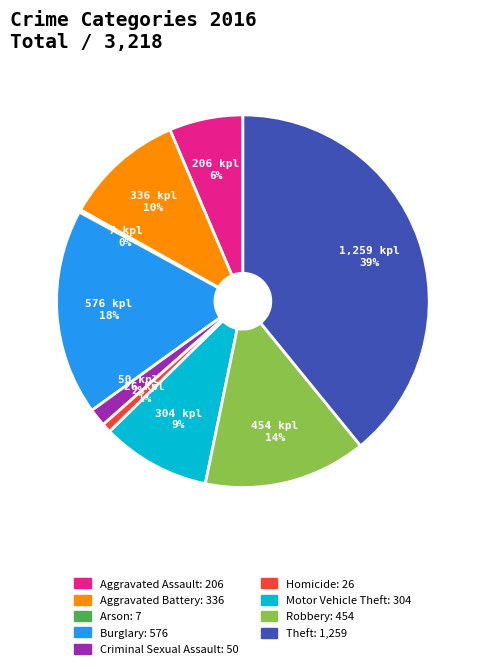

To the nearest percent, what is the difference between the Theft and Homicide slice percentages?

38%